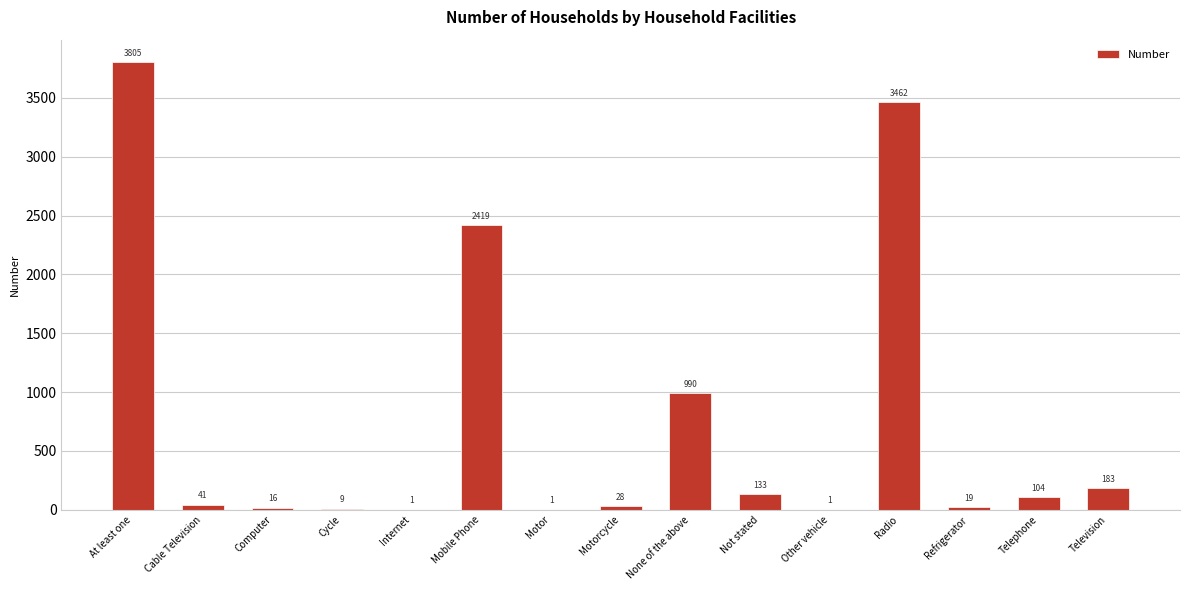

The value at Radio is 2372. True or false?

False